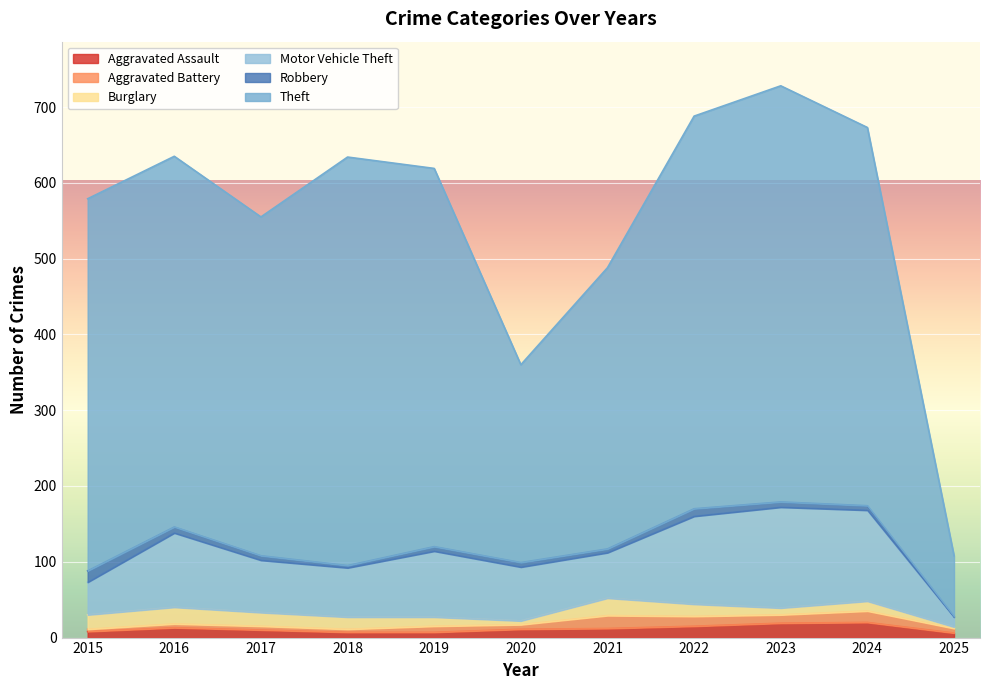

What is the approximate value of Motor Vehicle Theft at 2016?

98